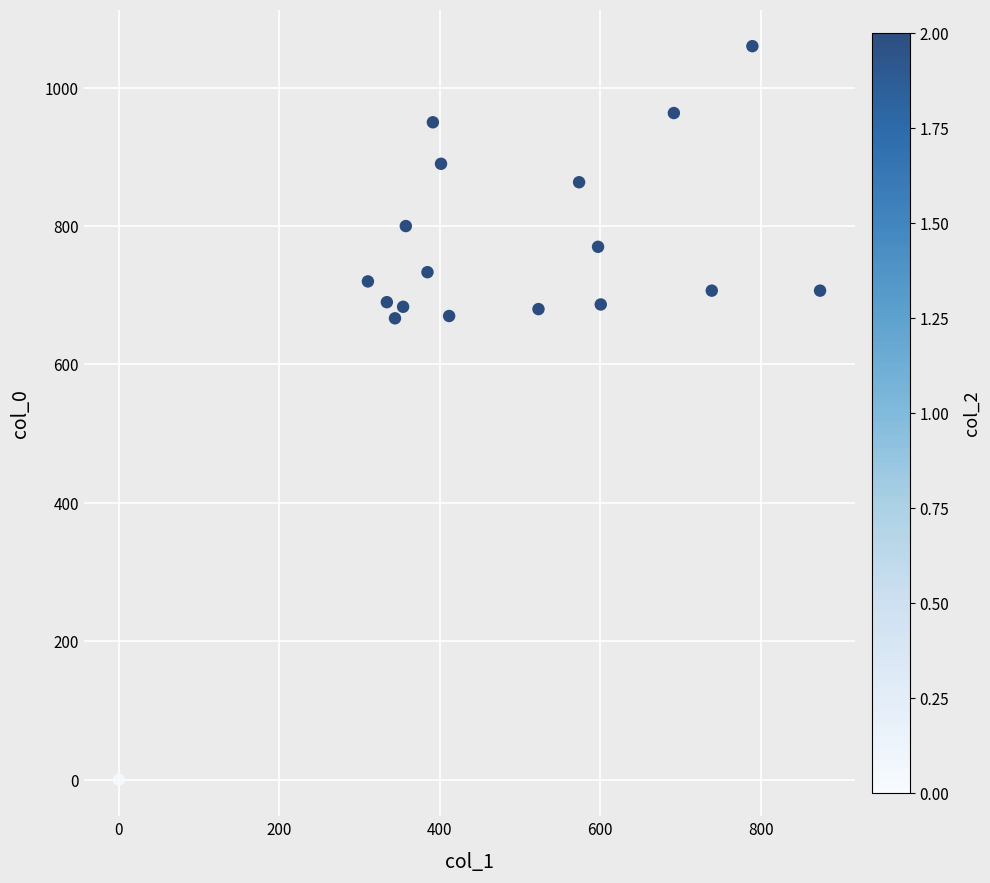

What is the range of Y values (max minus min)?

1060.0